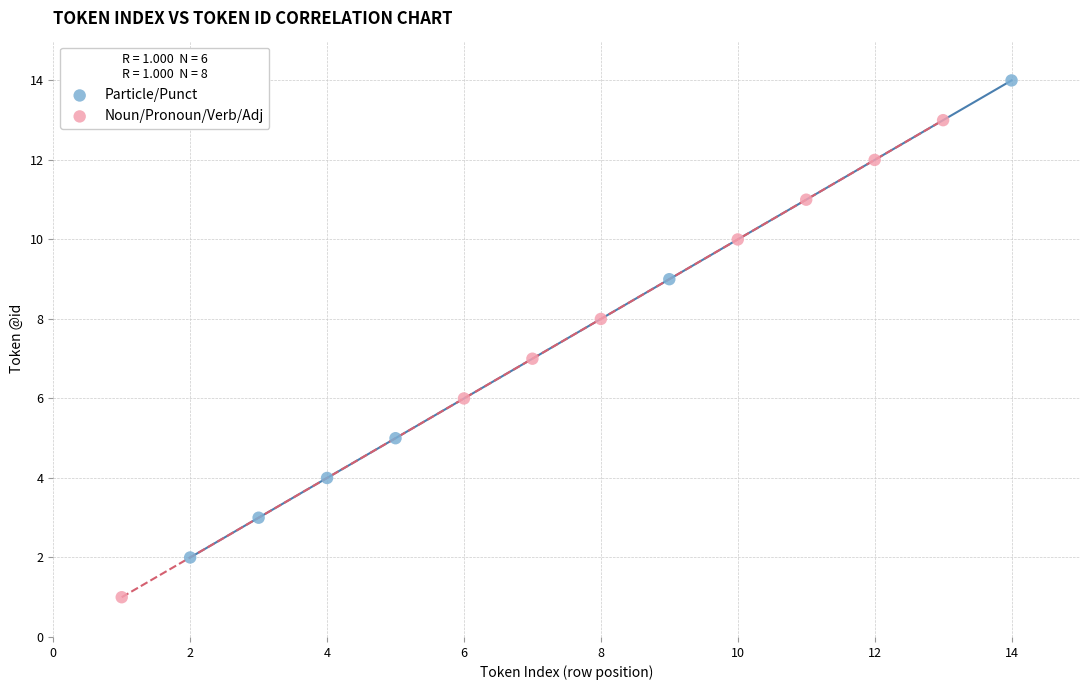

Which series contains the lowest Y value?

Noun/Pronoun/Verb/Adj